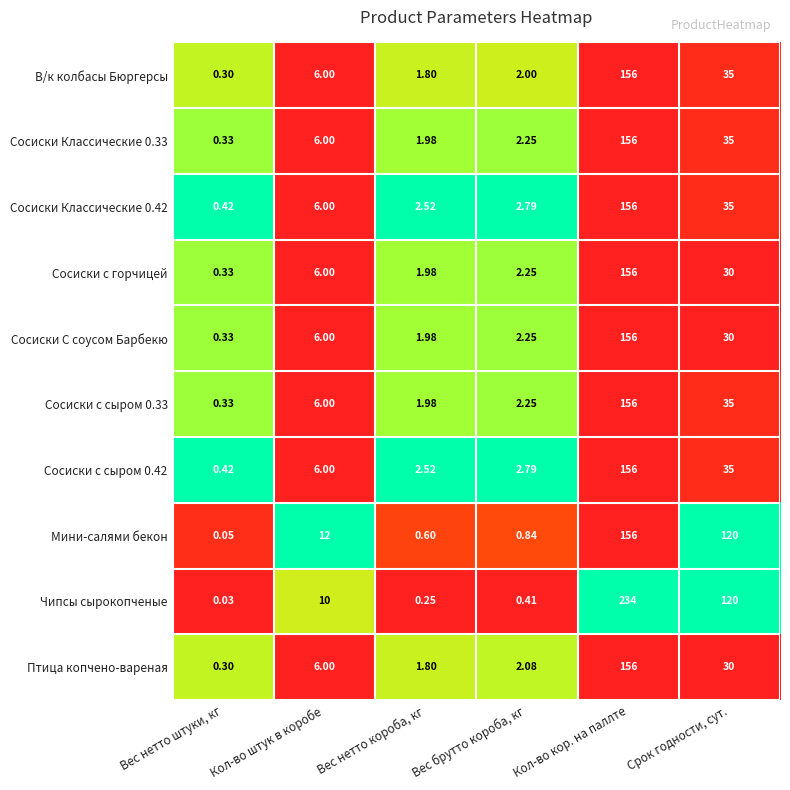

At which label is Мини-салями бекон closest to 78?

Срок годности, сут.